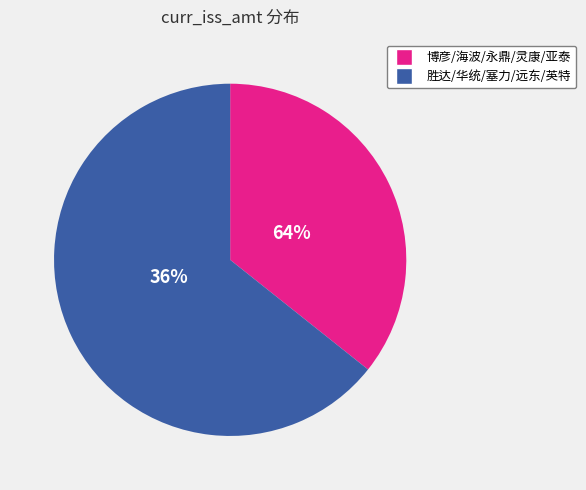

Is it true that 永鼎转债 is 1% of the pie?

False